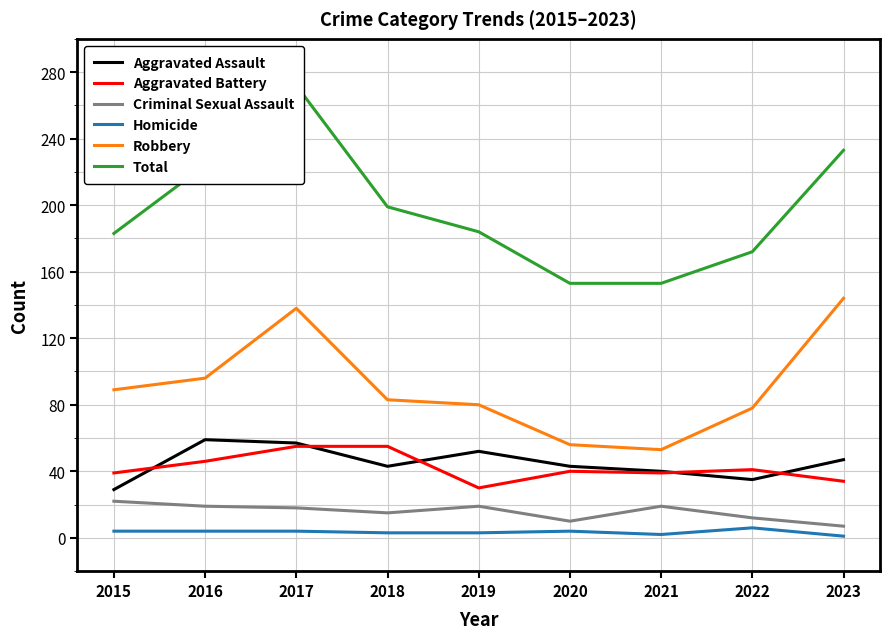

True or false: Criminal Sexual Assault and Aggravated Assault cross at least once.

False